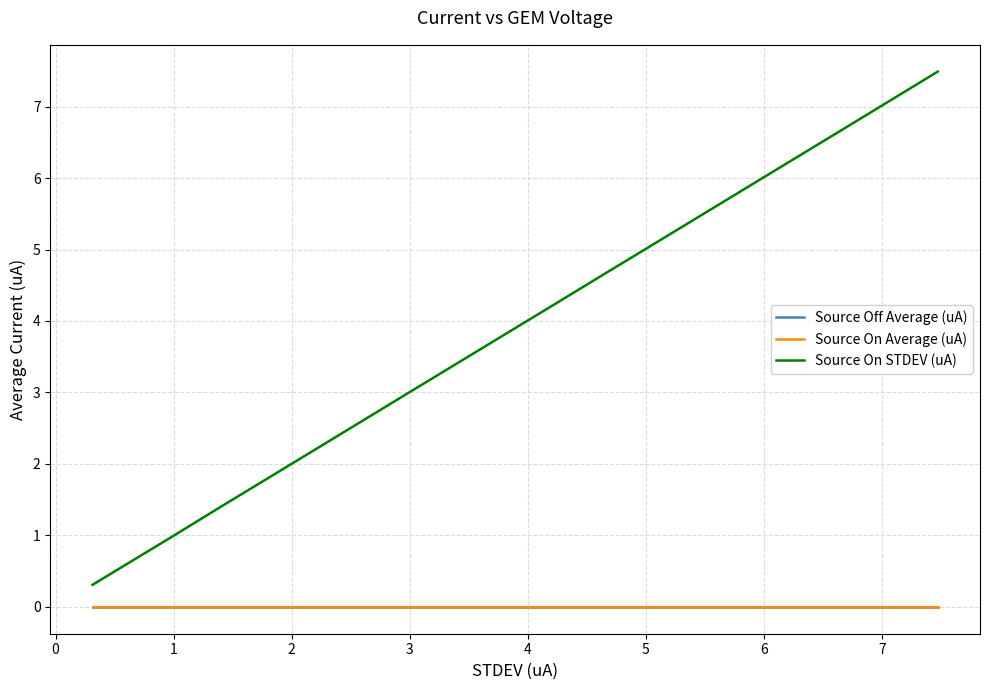

What position from the right is 0?

18